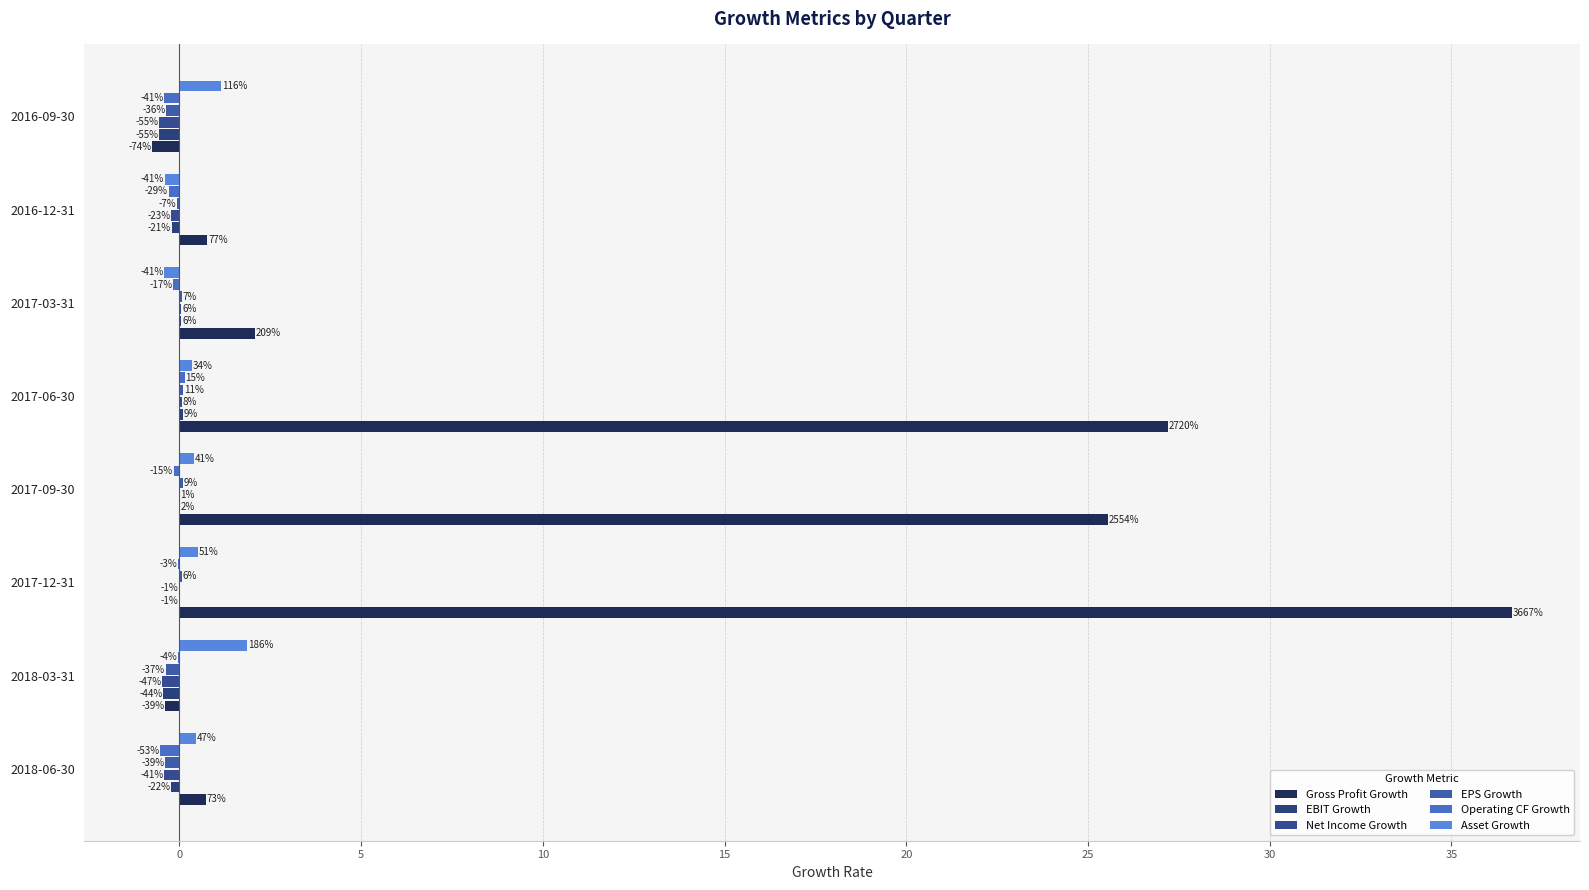

What is the maximum value shown in the chart?

36.7